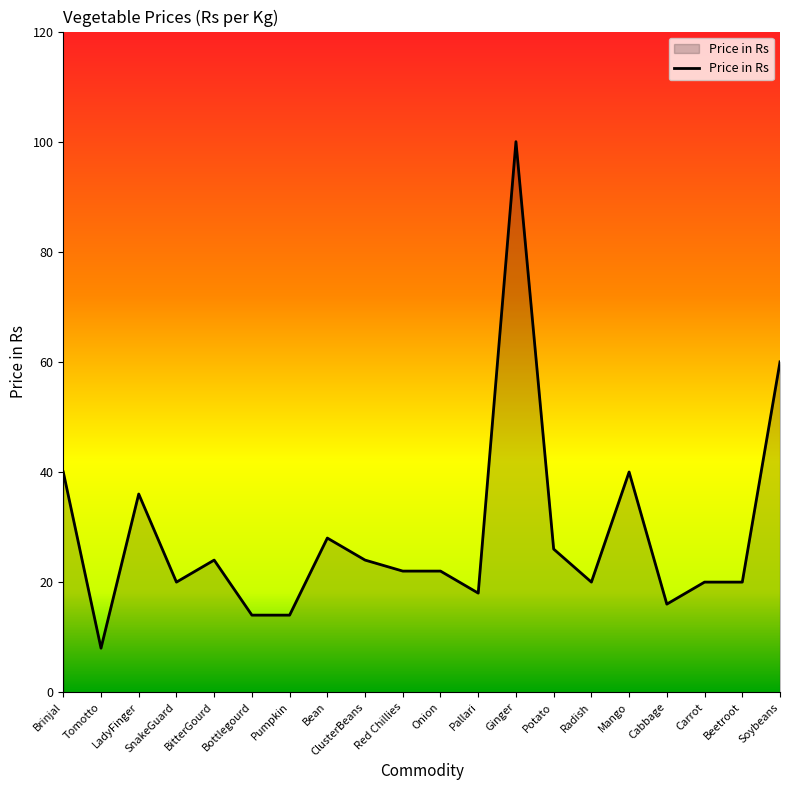

Where does the data first go above 22?

Brinjal